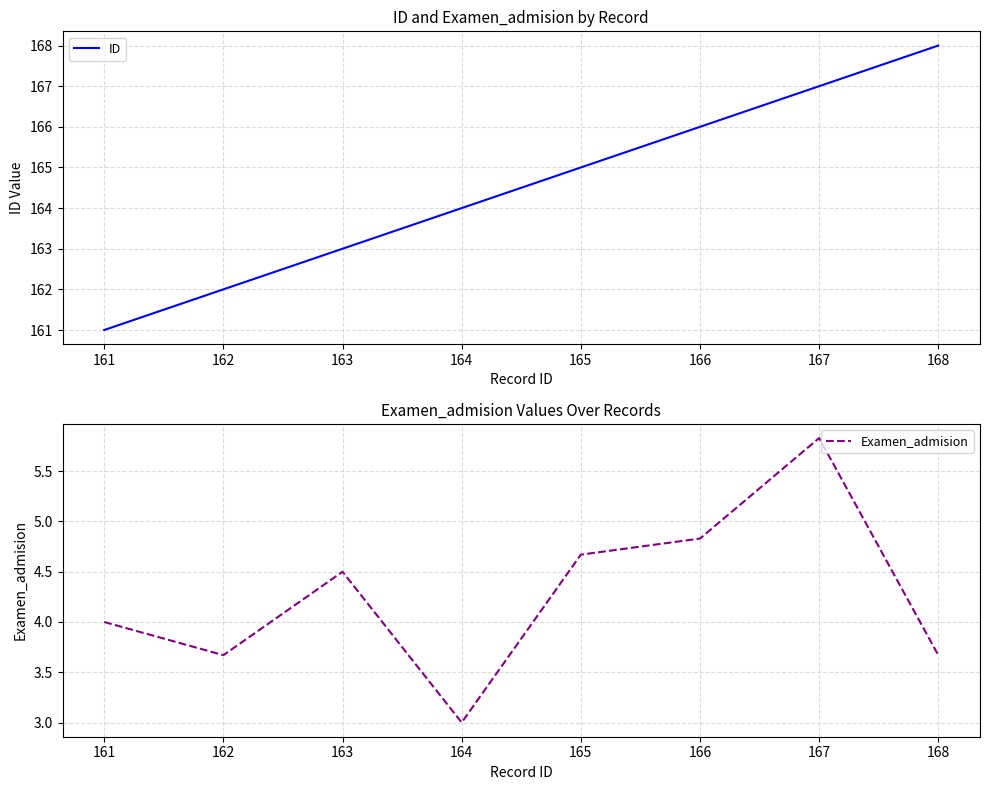

Between 167 and 168, which series saw the biggest shift?

Examen_admision